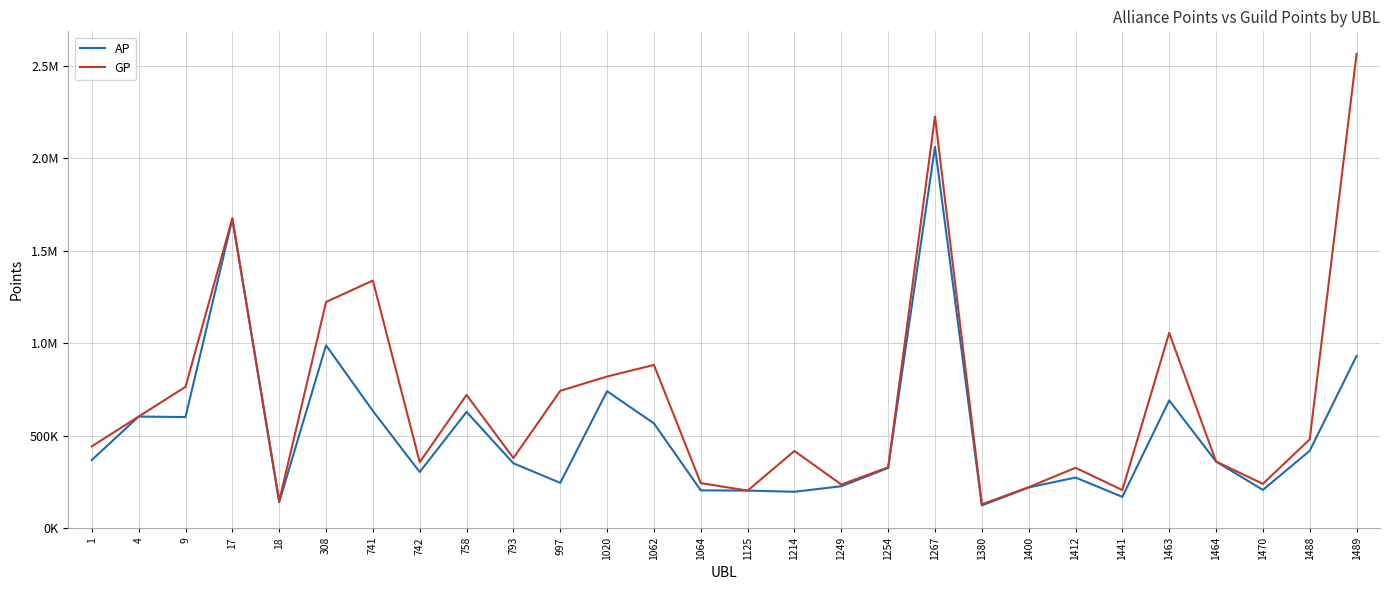

At how many categories does at least one series exceed 2366021?

1